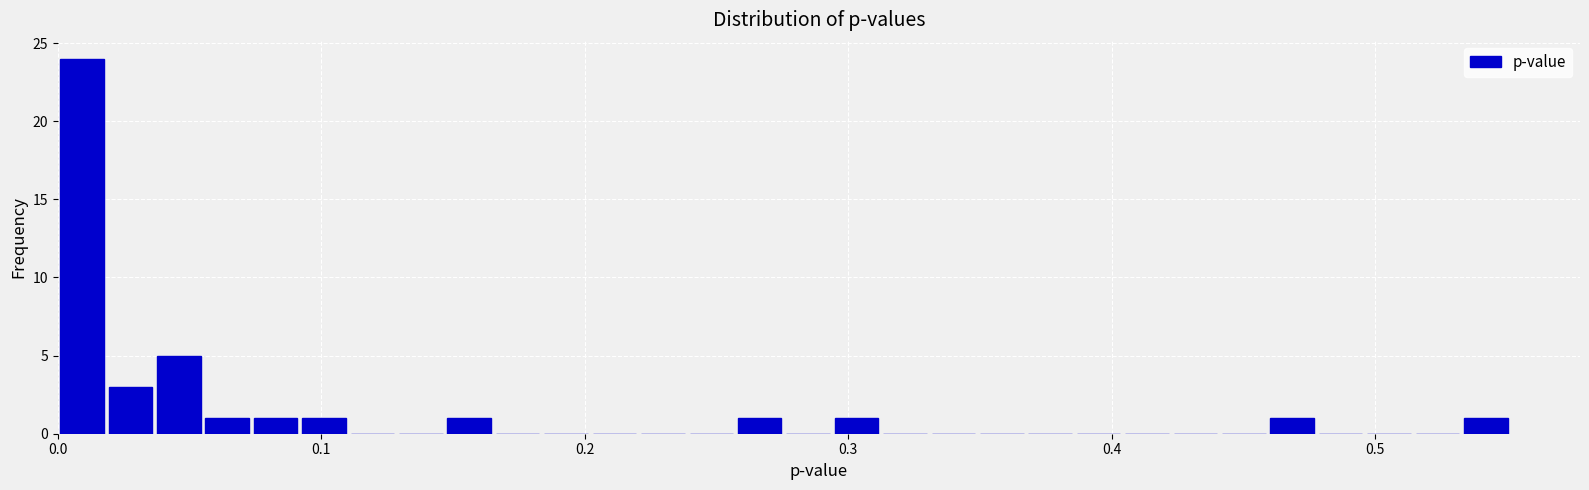

Read against the x-axis, roughly where is the centre of the tallest bar?

0.01